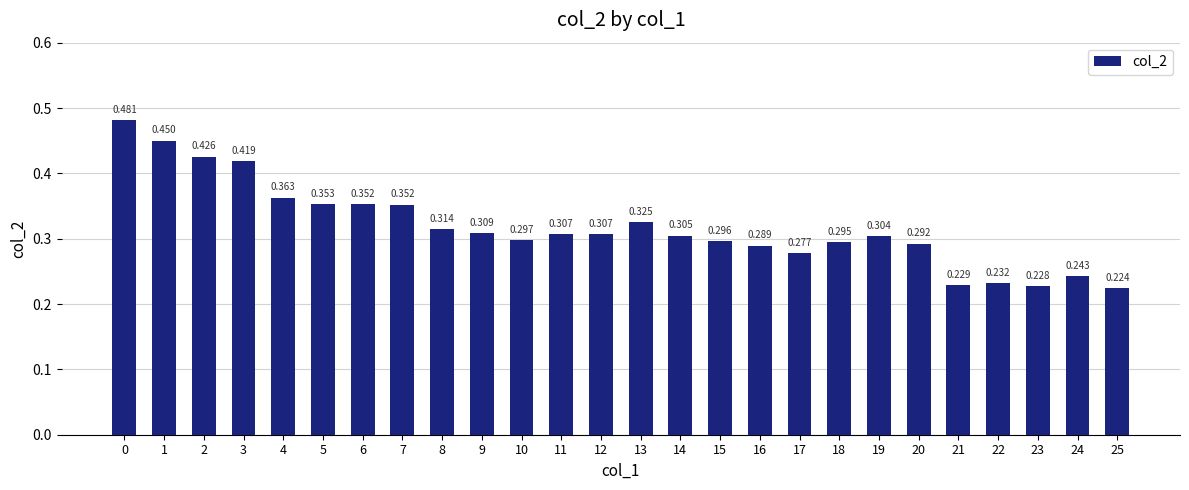

Reading left to right, what are all the values shown in this chart?

0.5	0.4	0.4	0.4	0.4	0.4	0.4	0.4	0.3	0.3	0.3	0.3	0.3	0.3	0.3	0.3	0.3	0.3	0.3	0.3	0.3	0.2	0.2	0.2	0.2	0.2